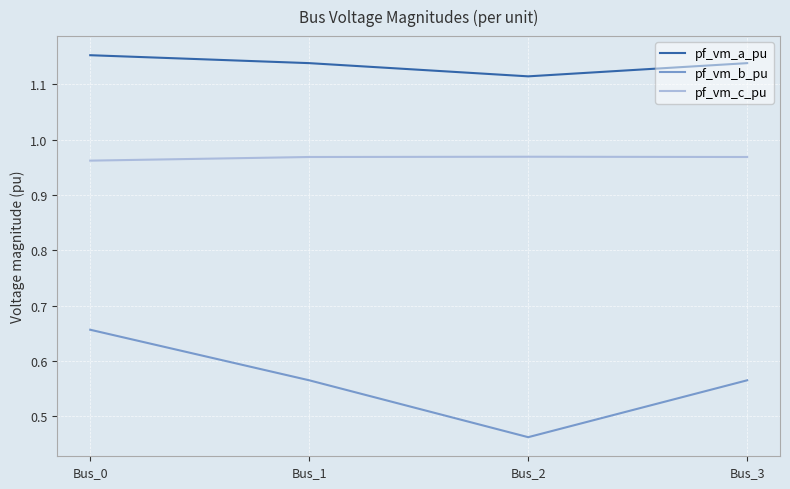

True or false: pf_vm_b_pu and pf_vm_a_pu cross at least once.

False